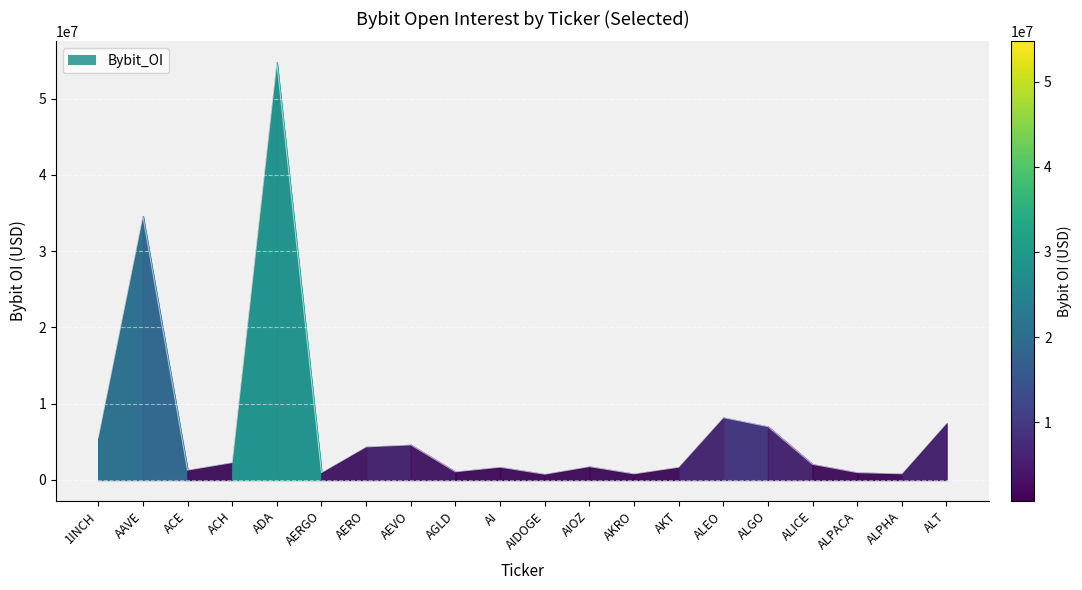

Where does the data first go above 2043673?

1INCH